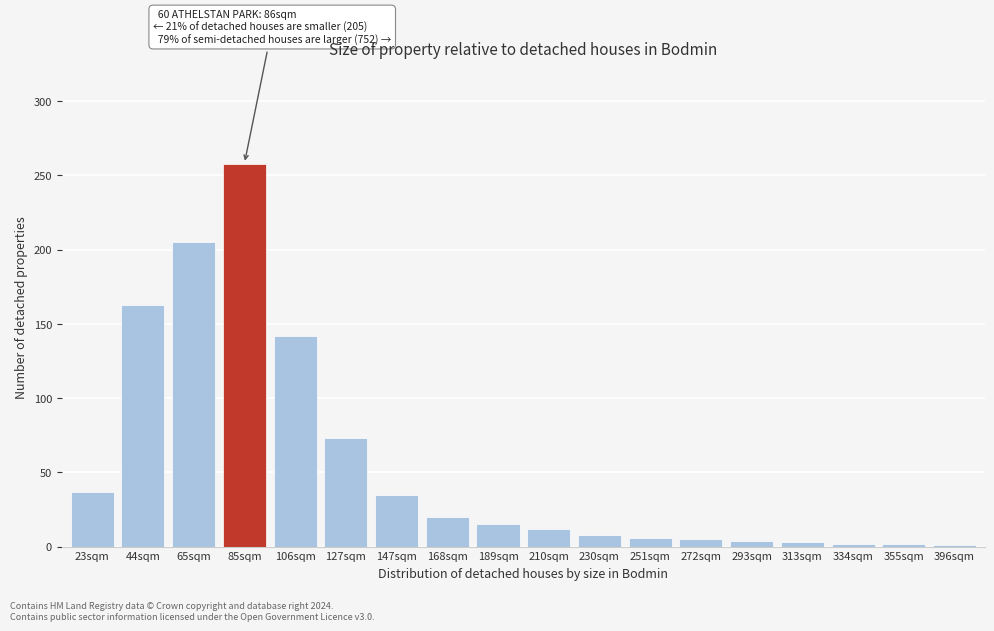

At which label is the value closest to 129?

106sqm